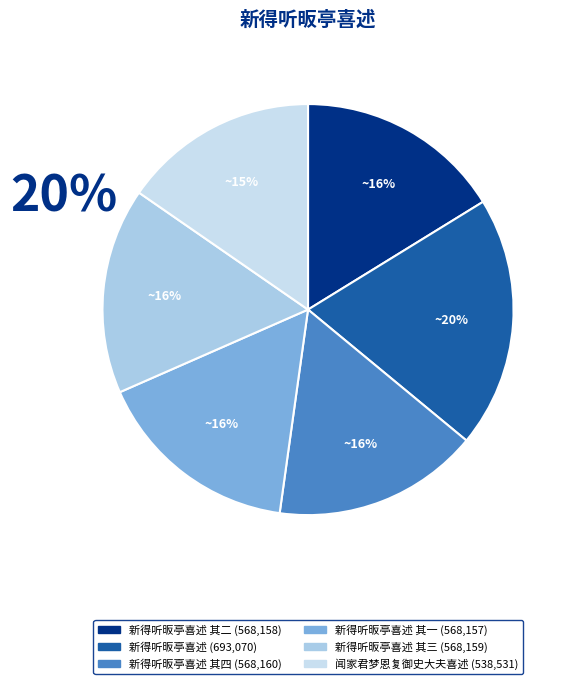

To the nearest percent, what is the average slice percentage?

17%